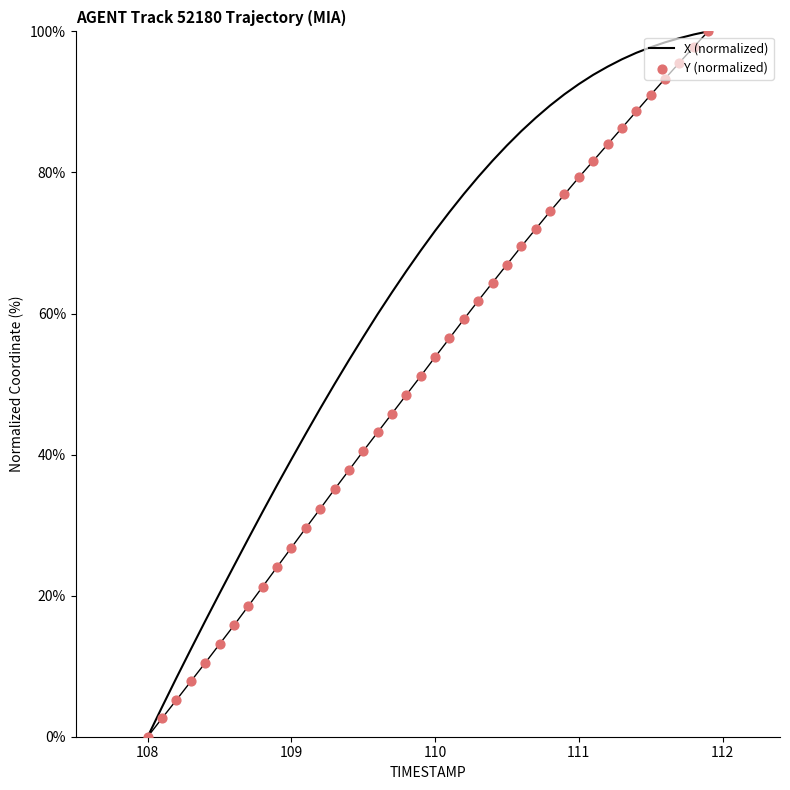

Is the value of X (normalized) at 35 greater than the value of Y (normalized) at 10?

Yes